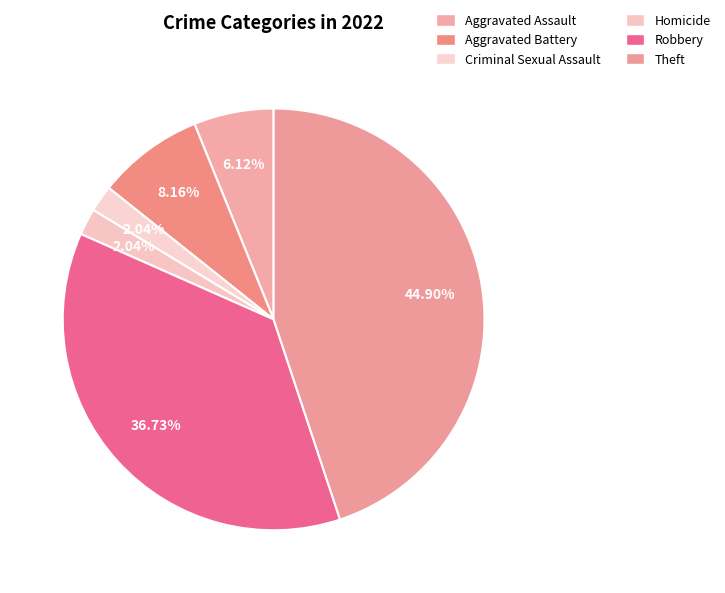

Does any single category account for the majority?

No